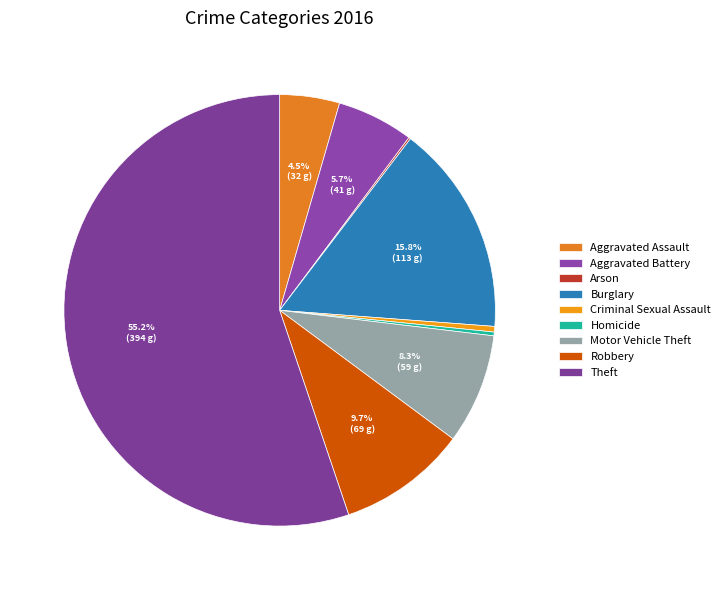

To the nearest percent, what is the difference between the Homicide and Burglary slice percentages?

16%